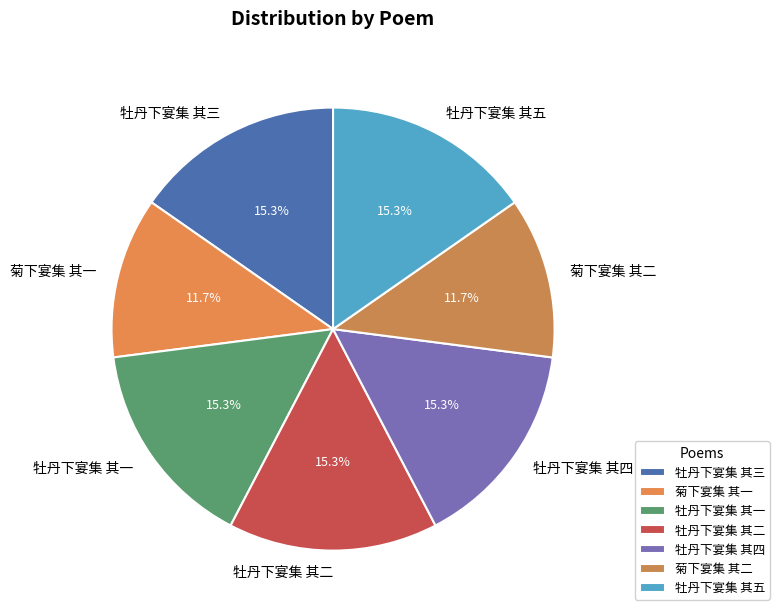

Which has a higher value, 牡丹下宴集 其四 or 菊下宴集 其一?

牡丹下宴集 其四